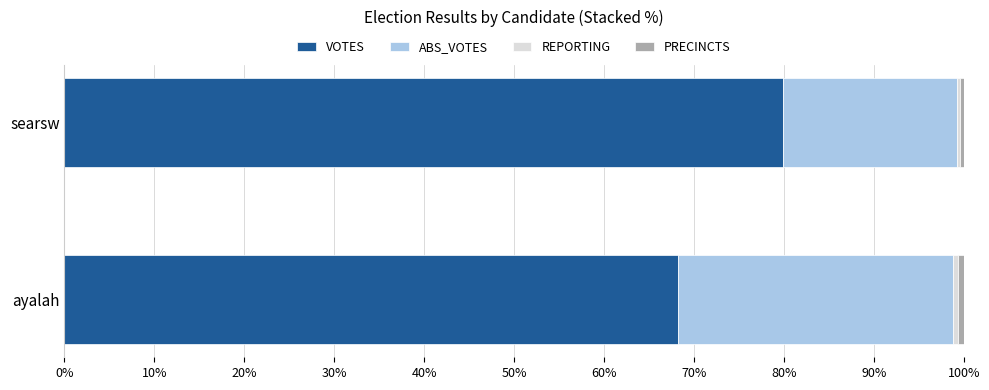

True or false: VOTES has a value of 48.7 at searsw.

False